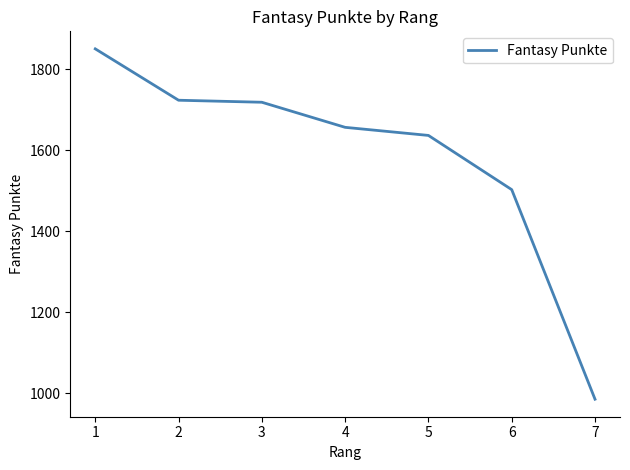

What is the sum of all values?

11076